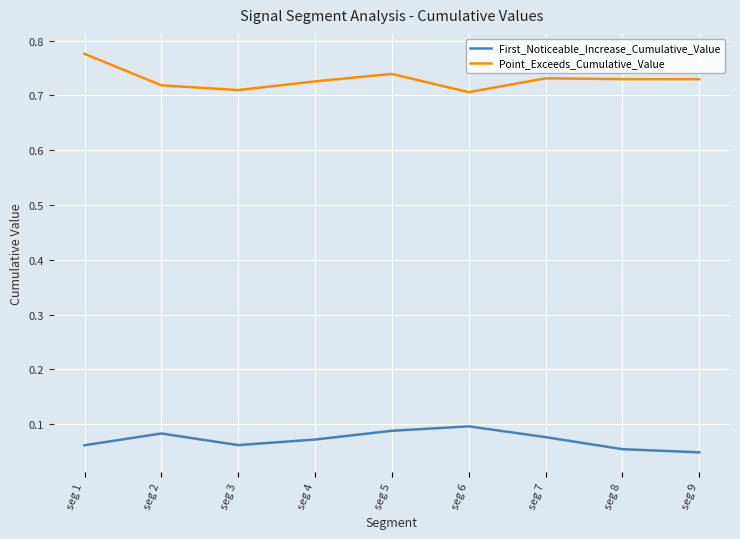

How many categories are shown in the chart?

9